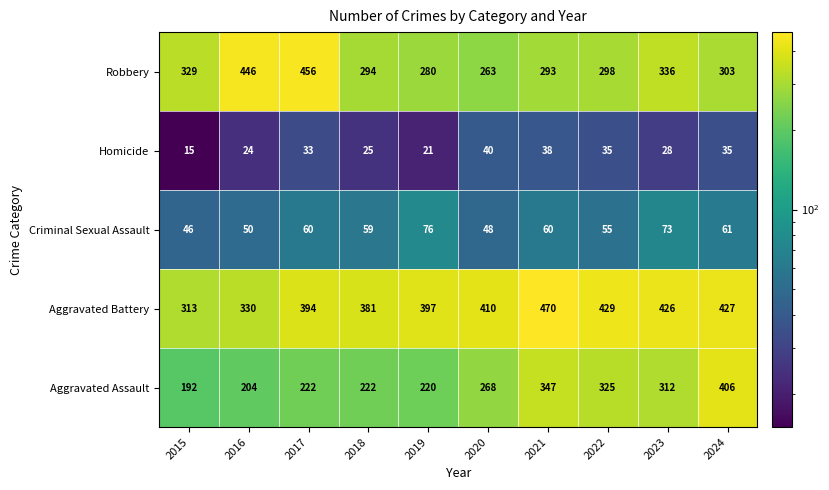

What is the spread (max minus min) of values at 2020?

370